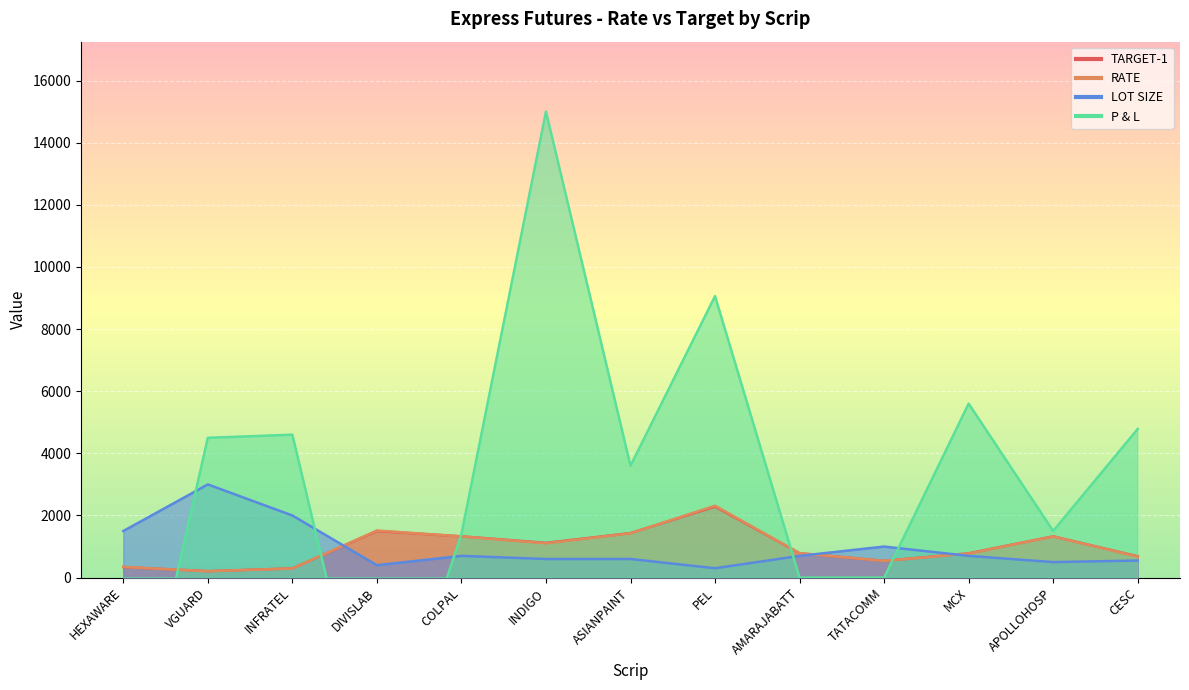

What is the maximum value for P & L?

15000.0